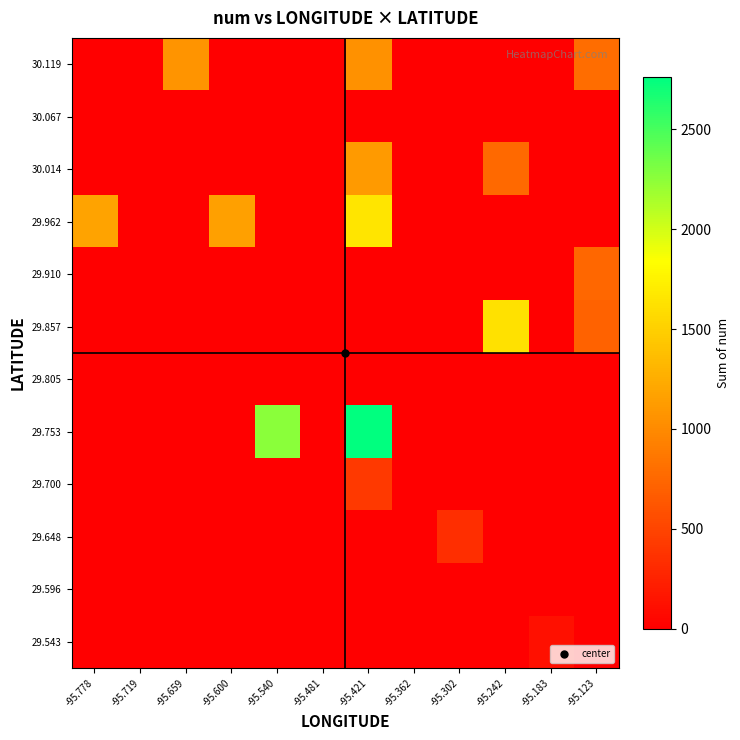

What is the difference between the highest and lowest values at -95.302?

340